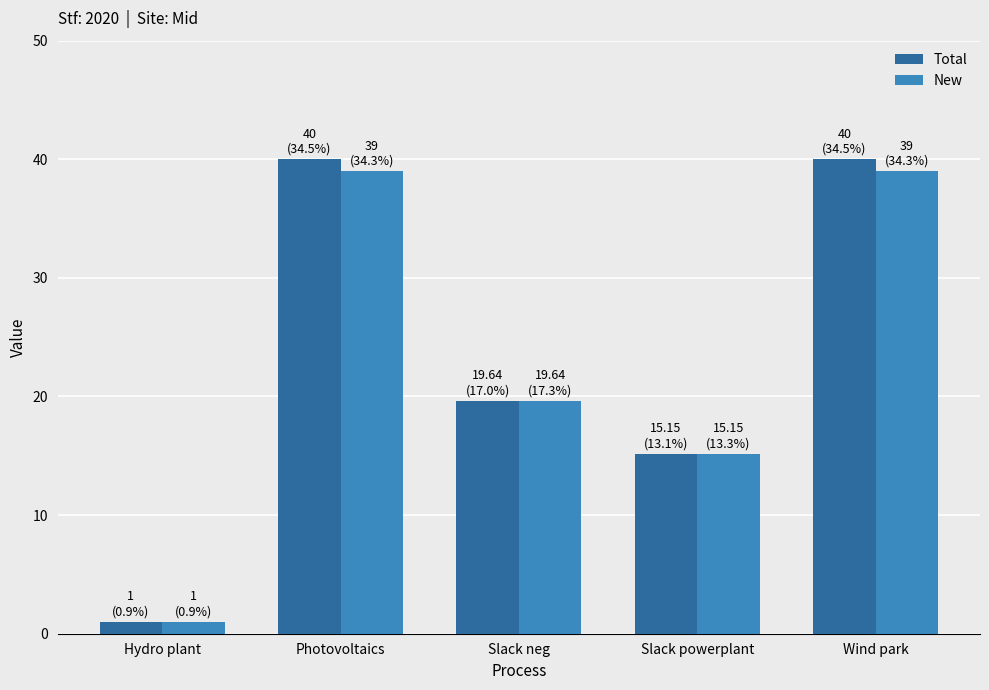

What is the difference between the highest and lowest values at Wind park?

1.0